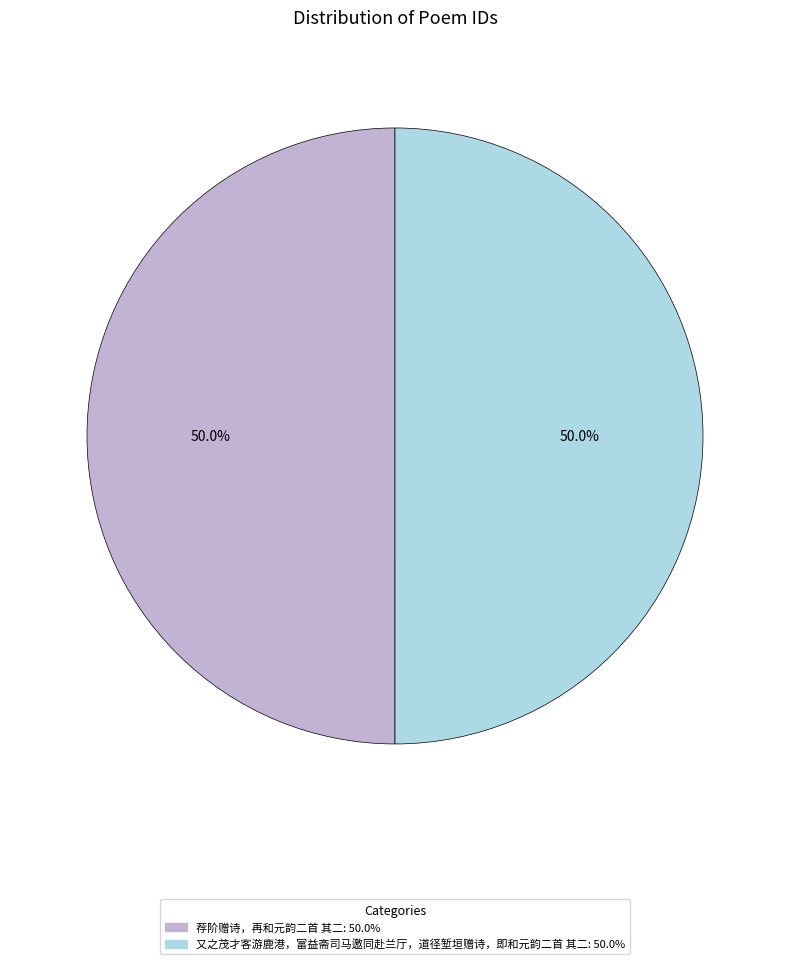

How many slices are in this pie chart?

2